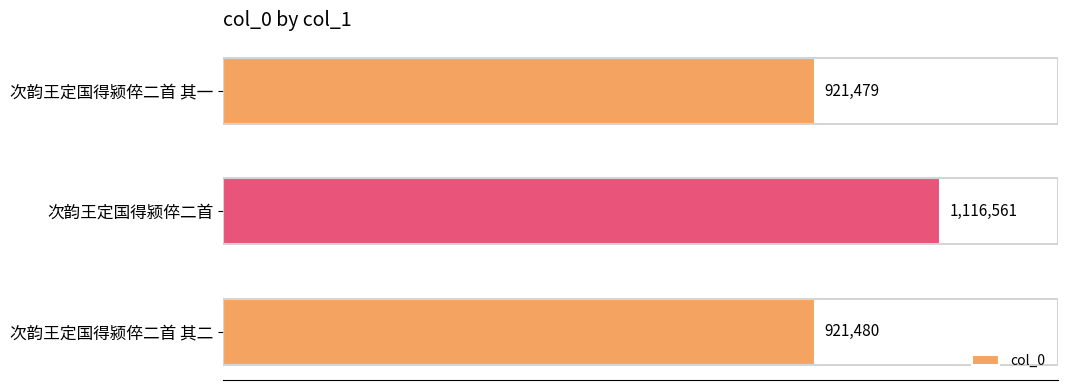

What is the greatest value displayed?

1116561